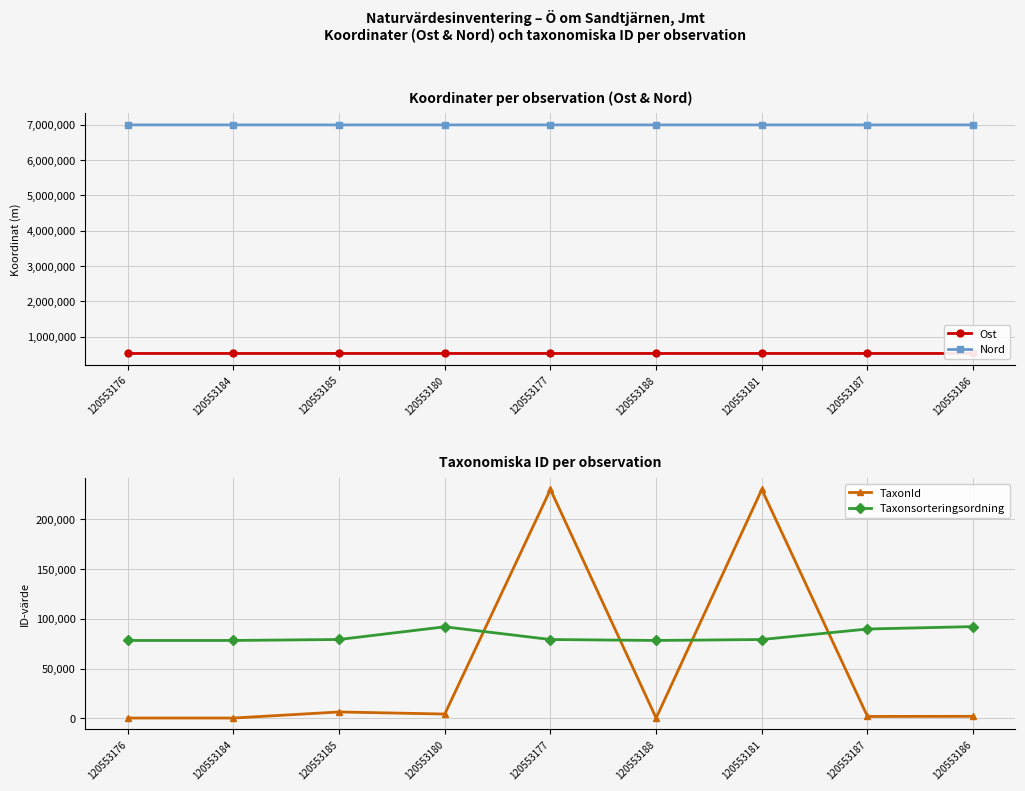

True or false: Nord has a value of 12220821 at 120553186.

False